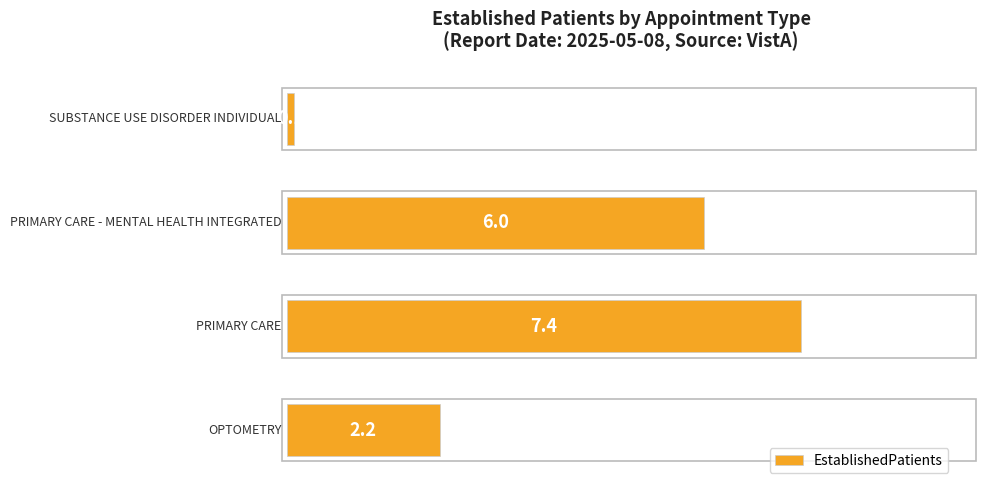

What is the difference between the second highest and second lowest values?

3.8